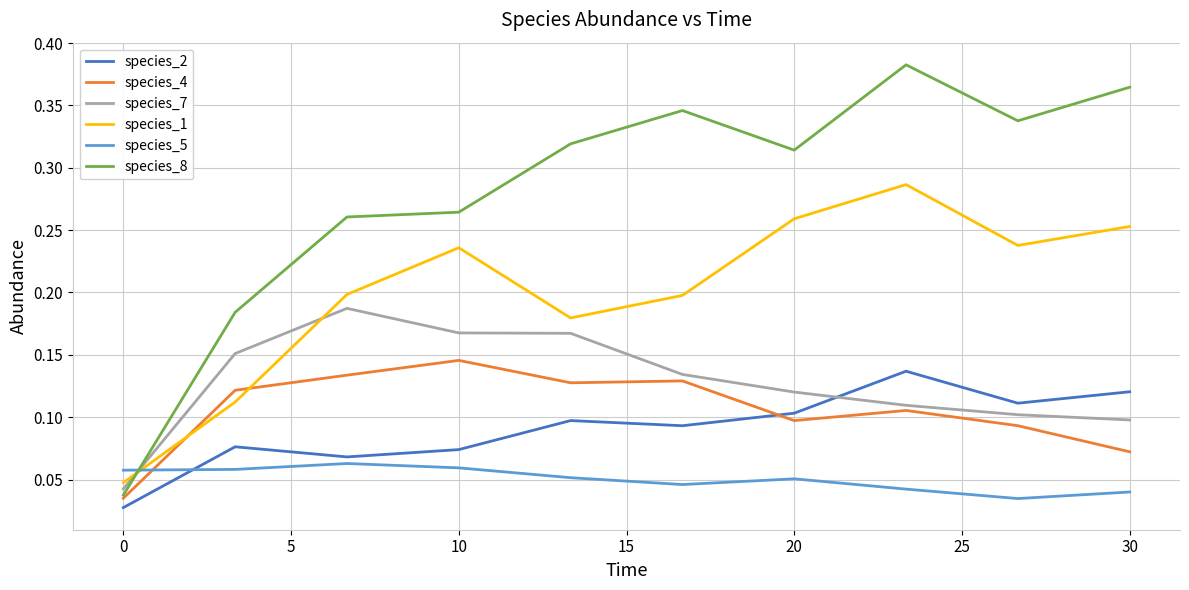

Rank the series by their maximum value, from lowest to highest.

species_5, species_2, species_4, species_7, species_1, species_8